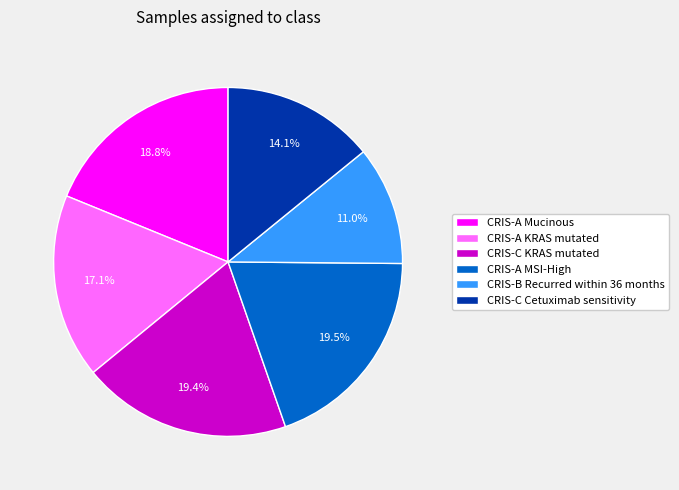

What is the total percentage of CRIS-A KRAS mutated and CRIS-B Recurred within 36 months?

28.1%